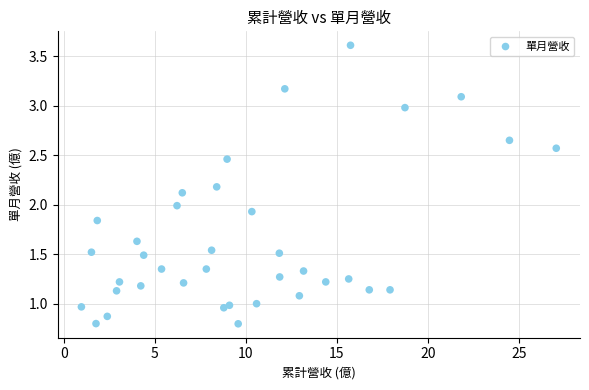

What is the range of X values (max minus min)?

26.1